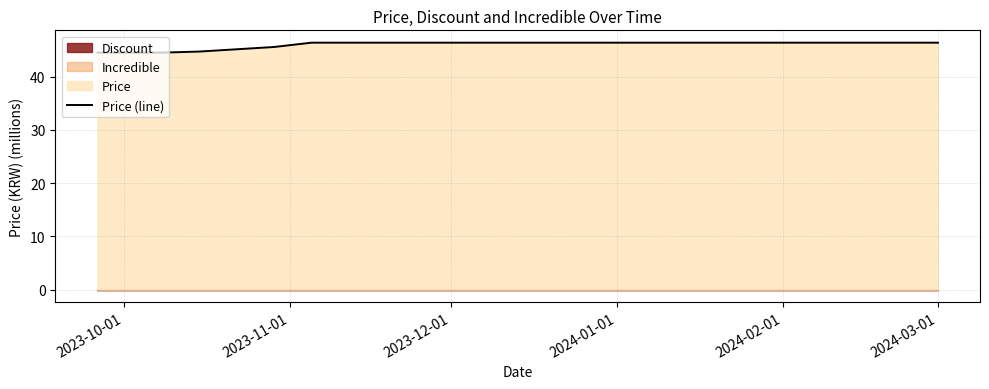

What is the lowest value of the Price (line) series?

44.5